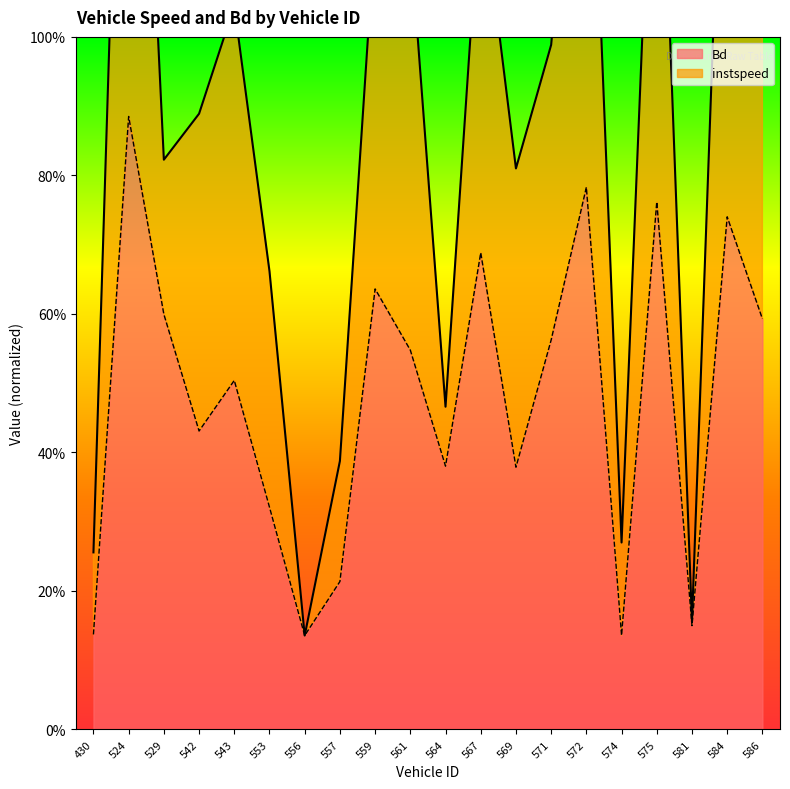

At which category does the data reach its first local valley?

542